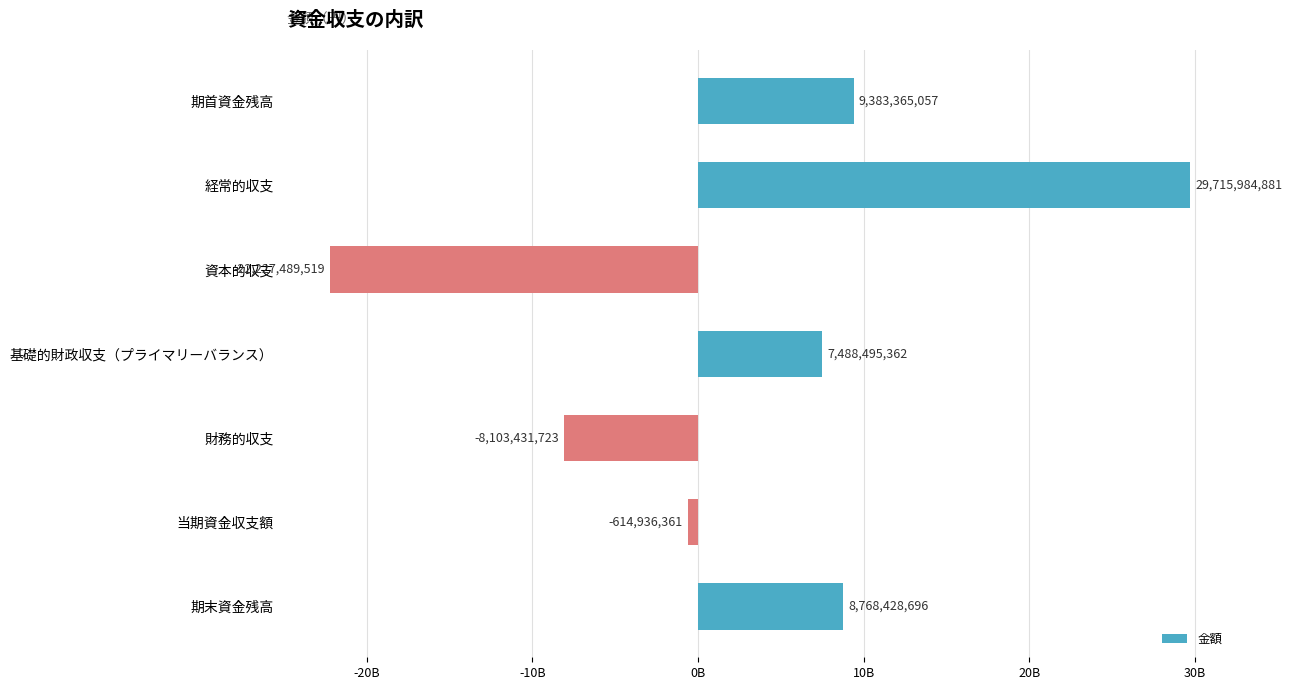

List the labels in order of value, largest first.

経常的収支, 期首資金残高, 期末資金残高, 基礎的財政収支（プライマリーバランス）, 当期資金収支額, 財務的収支, 資本的収支